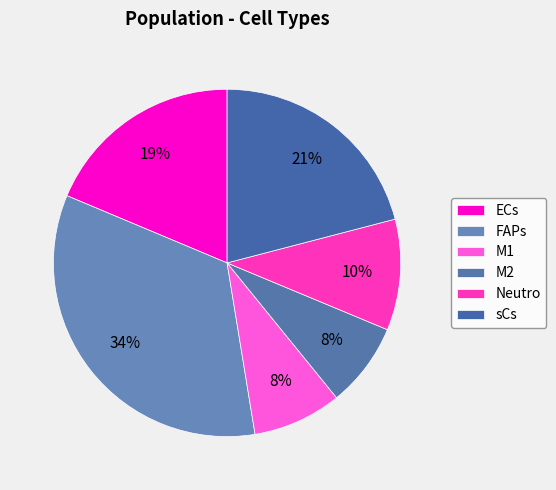

Count the number of slices in the pie.

6